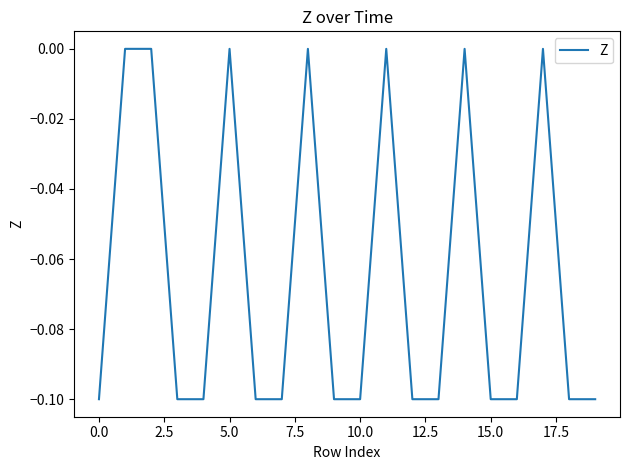

Reading right to left, transcribe all the data shown in this chart.

-0.1	-0.1	0.0	-0.1	-0.1	0.0	-0.1	-0.1	0.0	-0.1	-0.1	0.0	-0.1	-0.1	0.0	-0.1	-0.1	0.0	0.0	-0.1